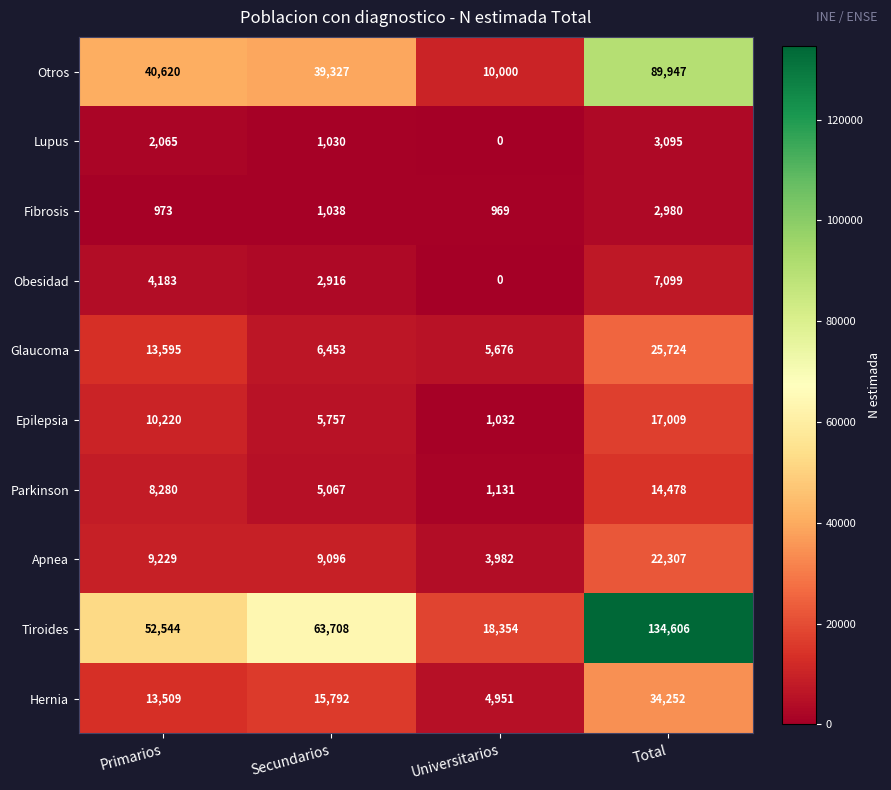

Between Primarios and Universitarios, which series saw the biggest shift?

Tiroides